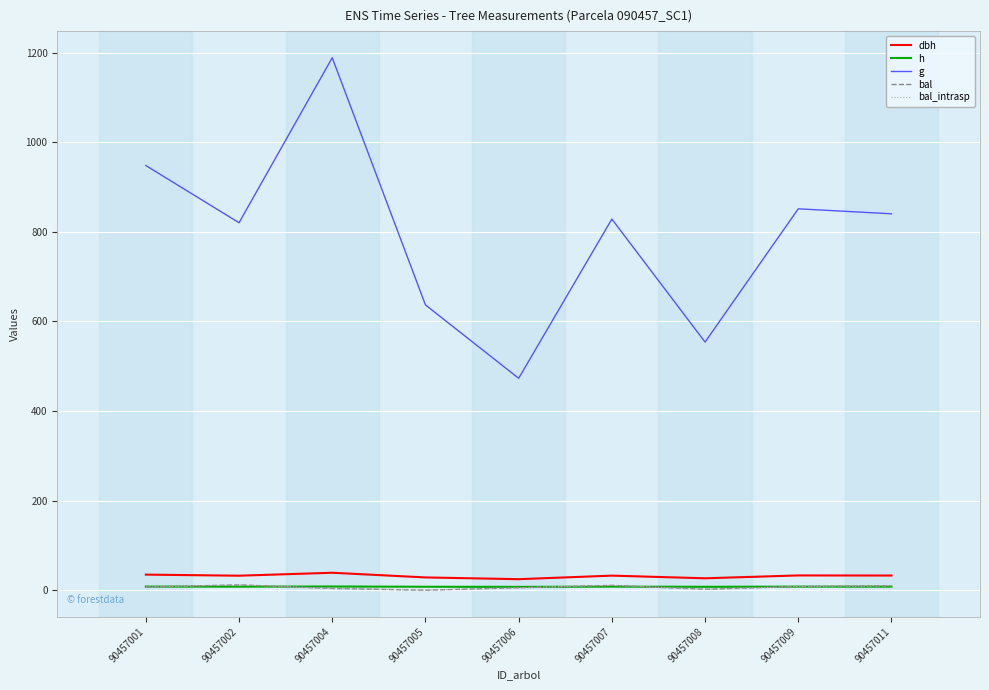

True or false: bal_intrasp and dbh intersect in this chart.

False